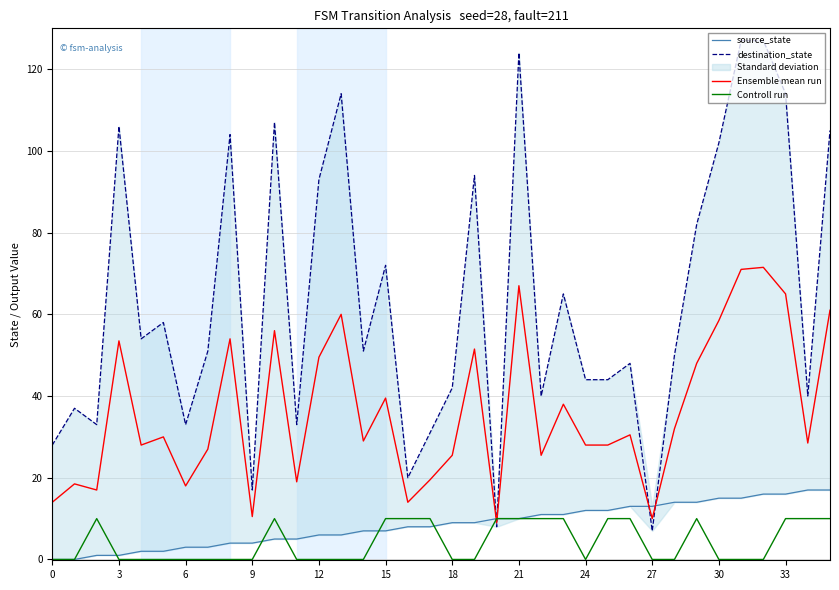

What is the sum of all Controll run values?

150.0